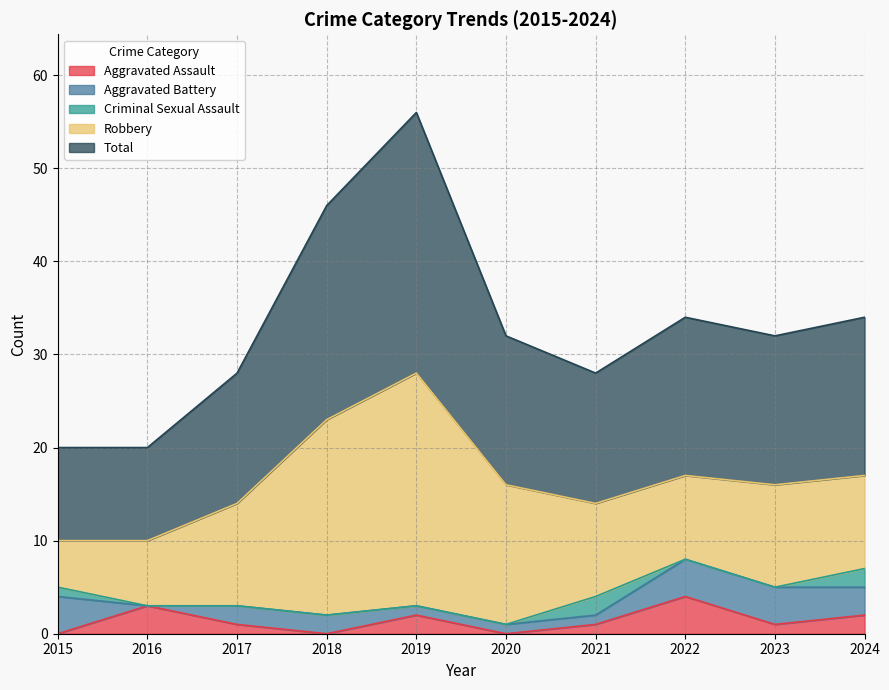

At which category is the sum across all series the highest?

2019